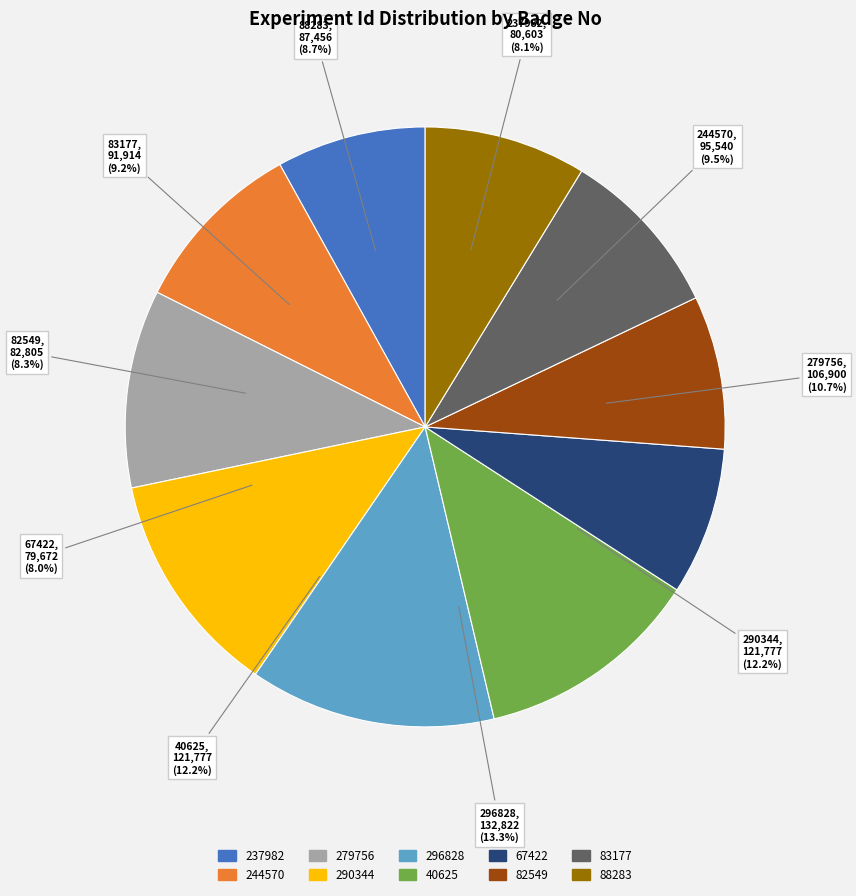

What is the change in value from 290344 to 83177?

-29863